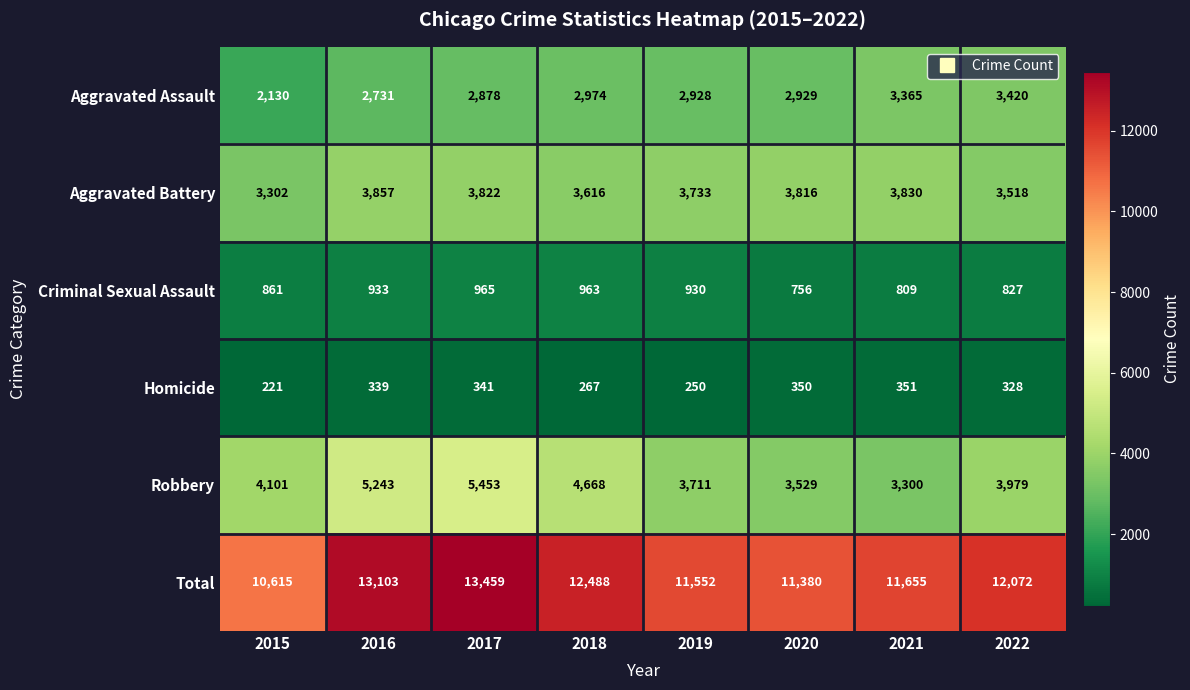

What is the spread (max minus min) of values at 2017?

13118